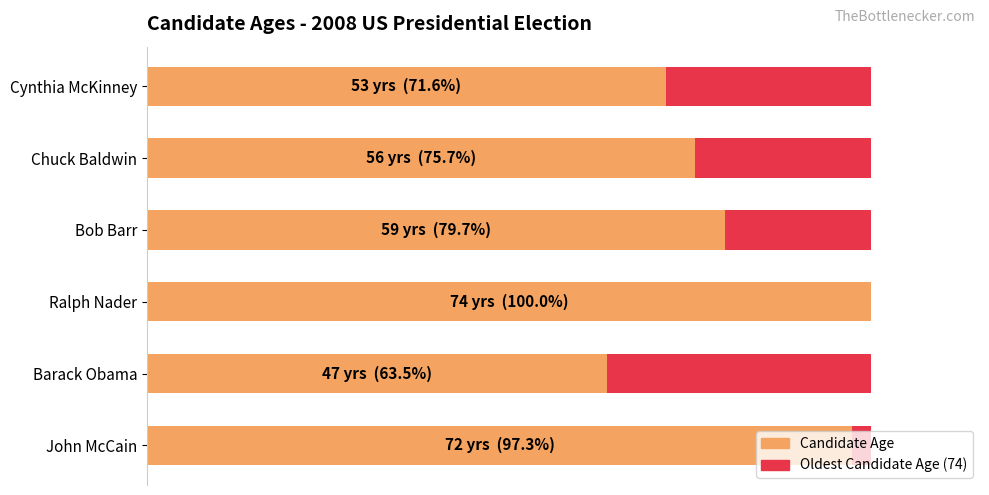

How many categories are shown in the chart?

6